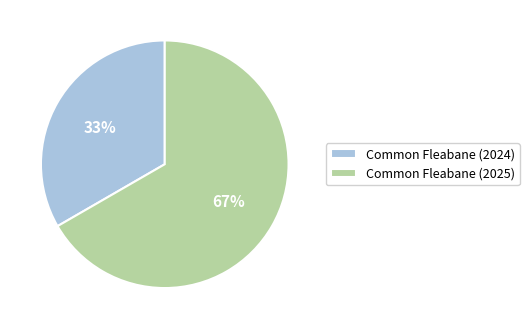

Which category has the smallest portion of the pie?

Common Fleabane (2024)